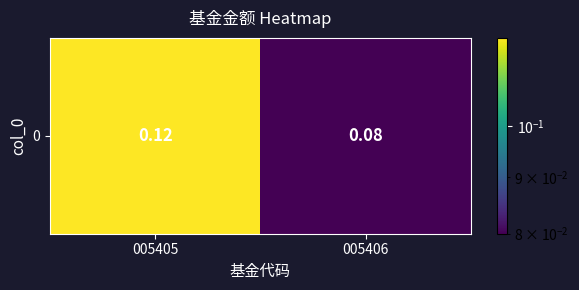

What is the average value?

0.1